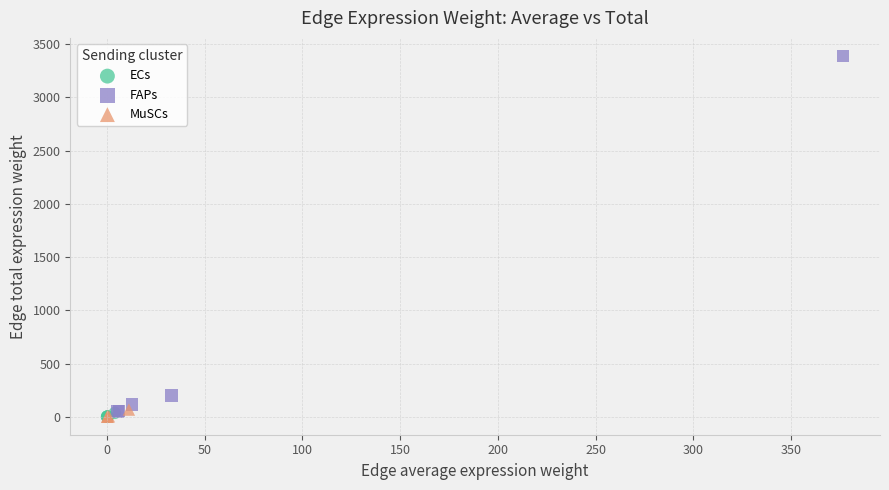

Which series has the largest Y range (max minus min)?

FAPs